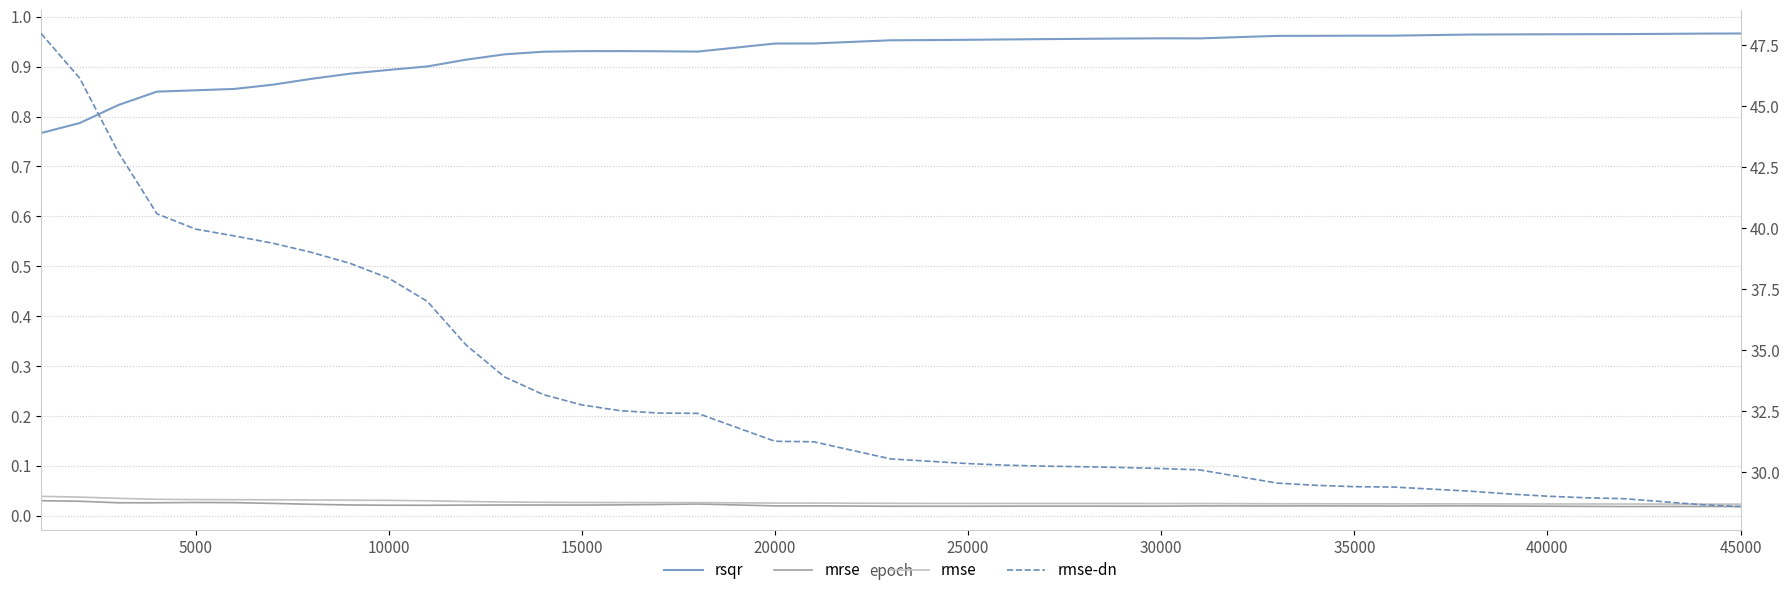

How many rmse values are between 0 and 1?

40